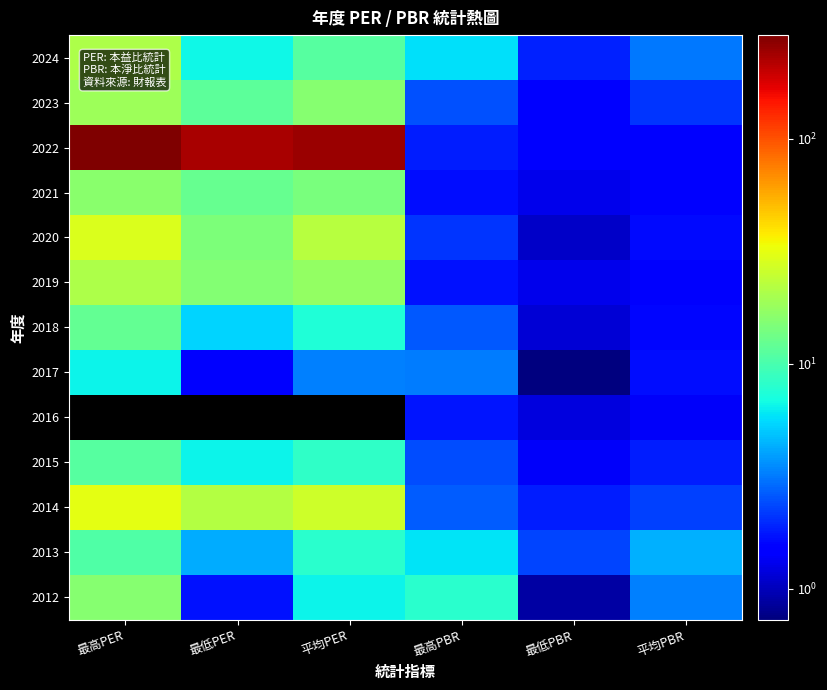

The 2014 series shows 36.0 at 平均PER. True or false?

False